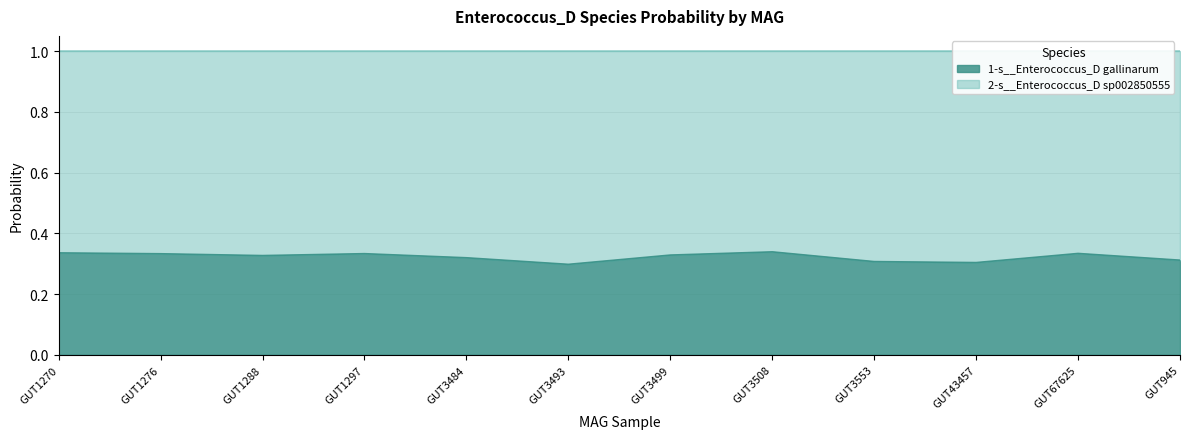

Which has a higher value, GUT1288 or GUT1276?

GUT1276